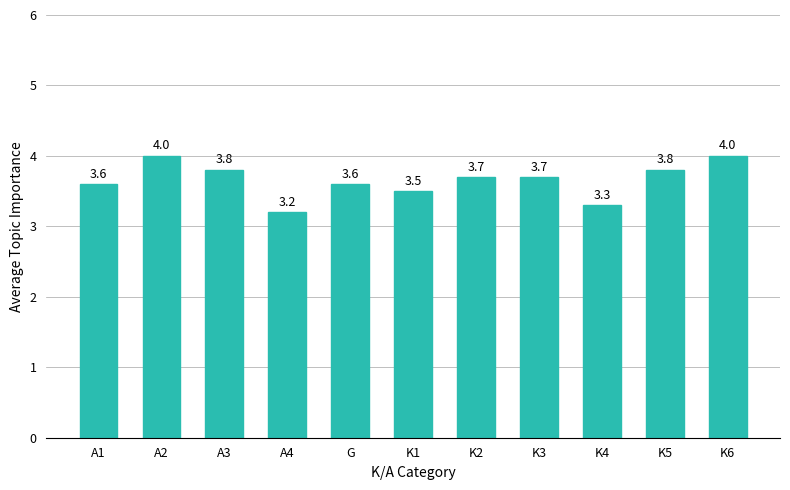

Count the number of data series in this chart.

1